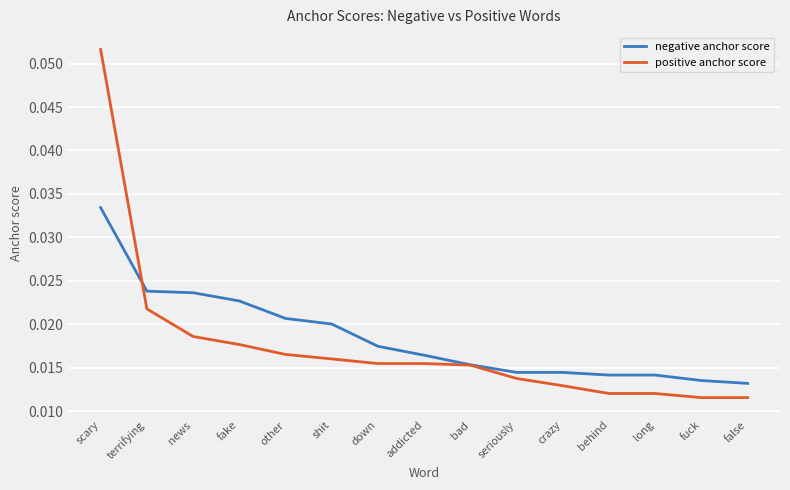

Which category has the highest value across all series?

scary